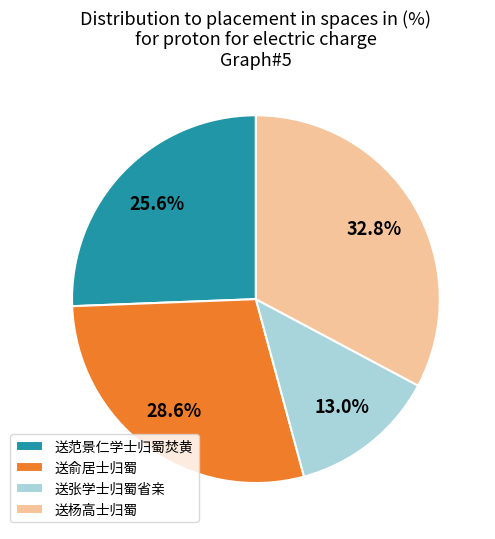

To the nearest percent, what is the combined percentage of 送俞居士归蜀 and 送范景仁学士归蜀焚黄?

54%